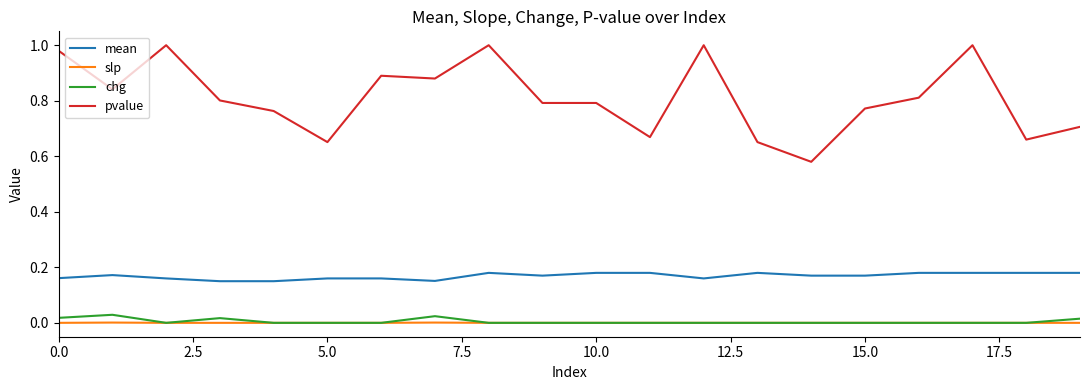

Which series has the widest spread of values?

pvalue